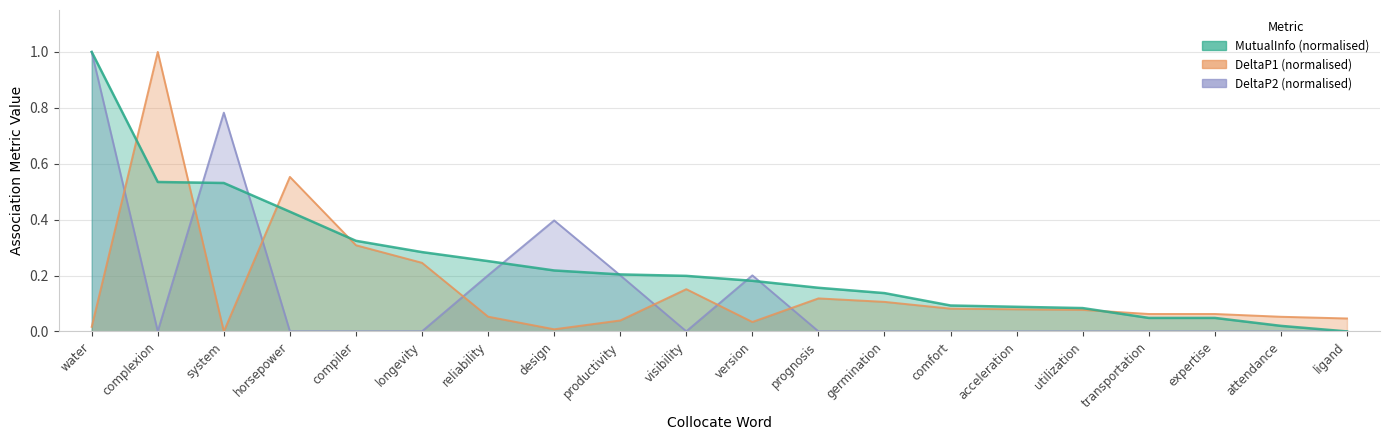

At prognosis, list the series in order from smallest to largest.

DeltaP2, DeltaP1, MutualInfo